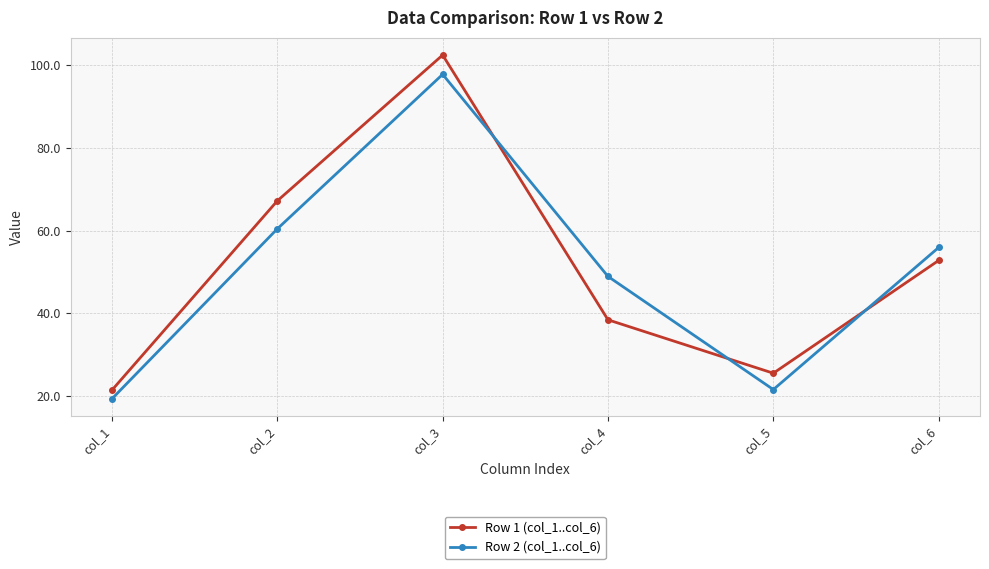

The Row 1 (col_1..col_6) series shows 83.1 at col_6. True or false?

False